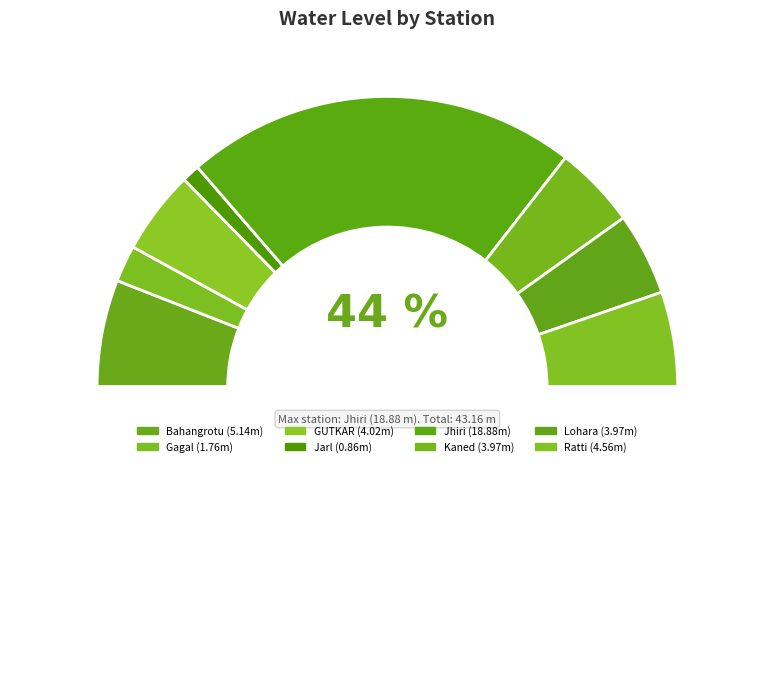

Does Jhiri account for over 50% of the chart?

No